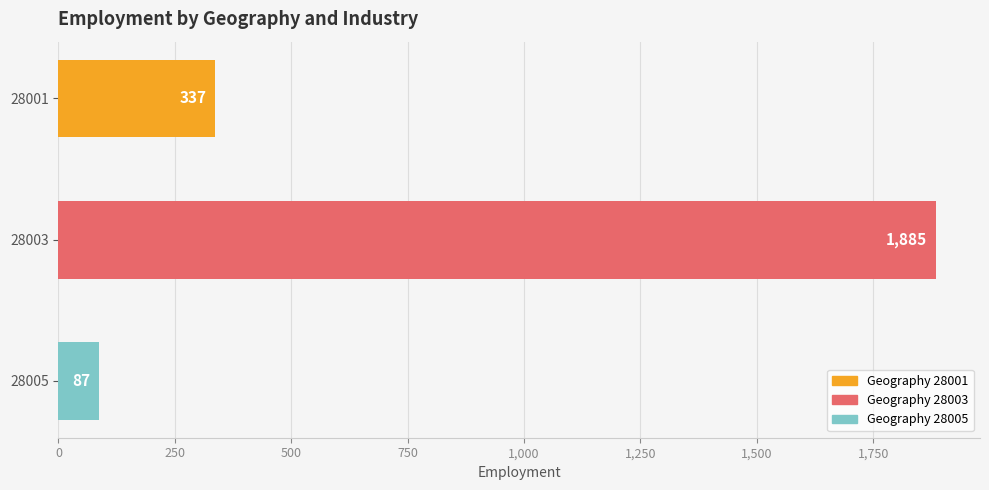

Reading bottom to top, what are all the values shown in this chart?

87	1885	337